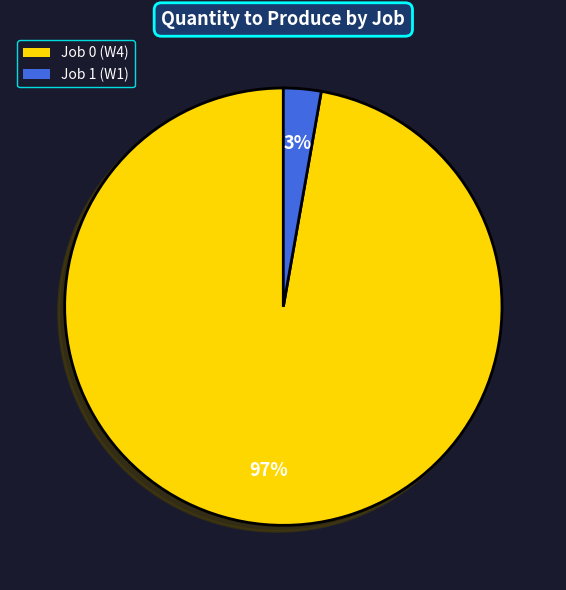

What percentage is the Job 0 (W4) slice, to the nearest percent?

97%